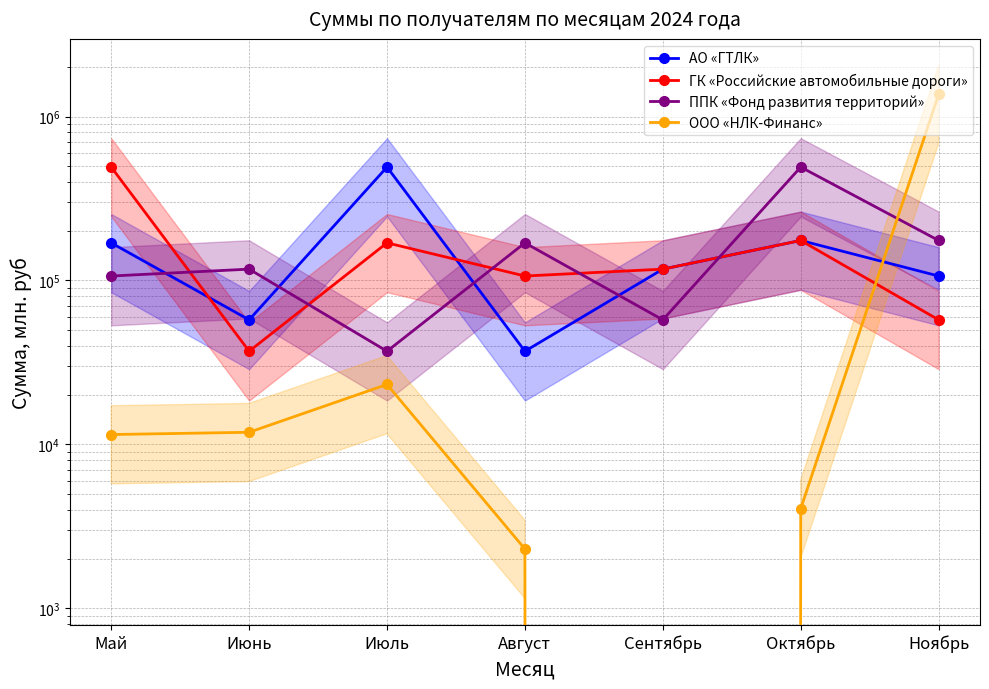

Which category has the highest value in the ППК «Фонд развития территорий» series?

Октябрь